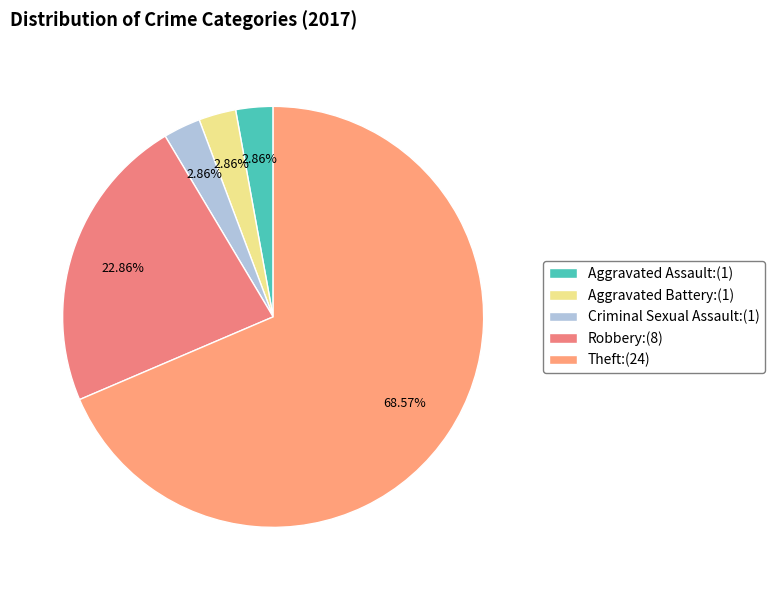

What is the ratio of the value at Robbery to the value at Theft?

0.3